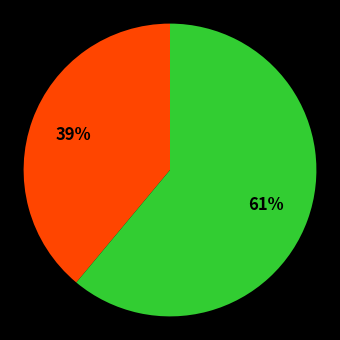

Is there a majority slice in this chart?

Yes